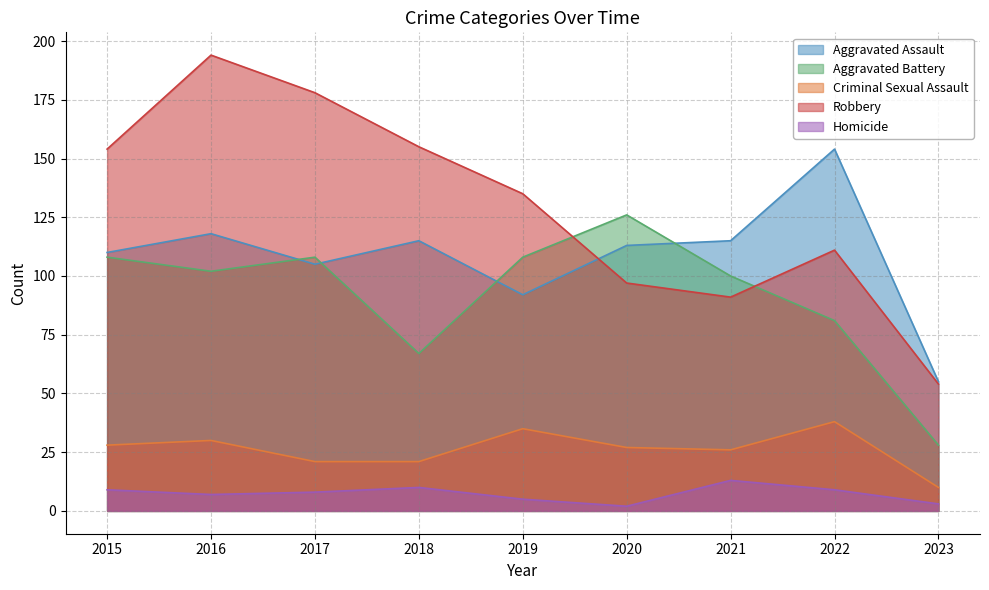

True or false: Criminal Sexual Assault and Aggravated Assault cross at least once.

False